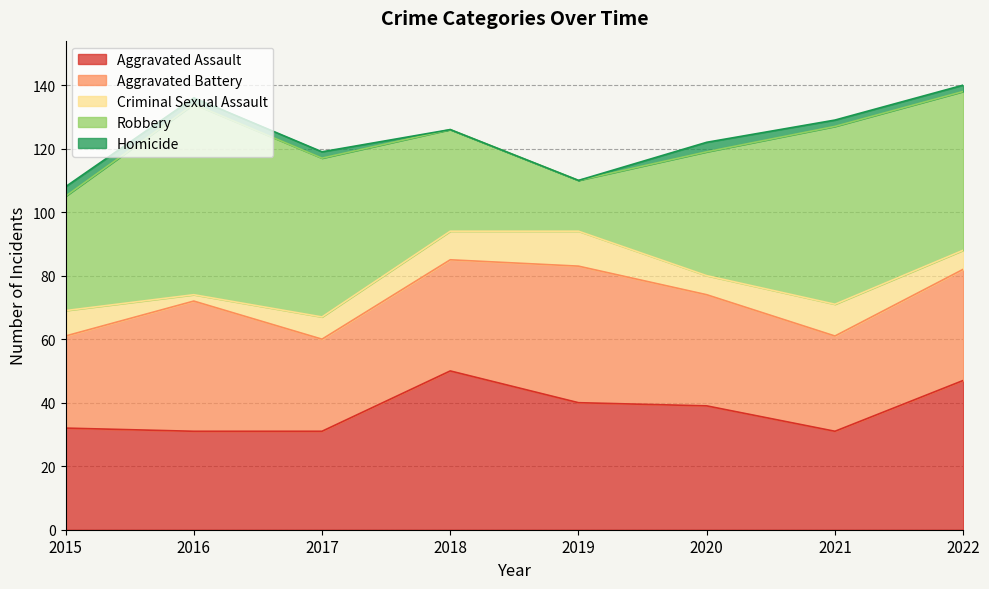

Read the Aggravated Battery value at 2021, to the nearest 10.

30